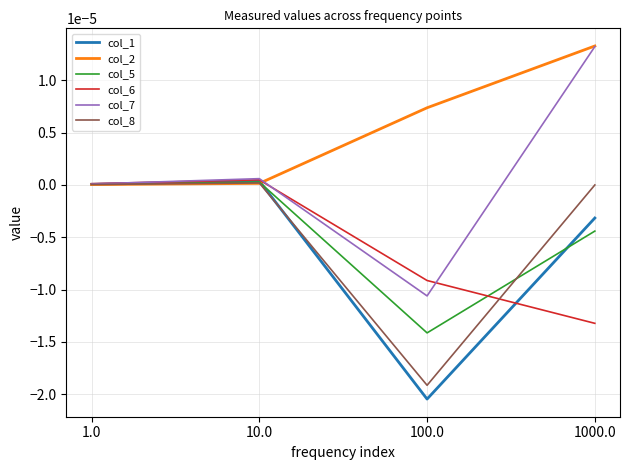

Which category has the lowest value across all series?

100.0